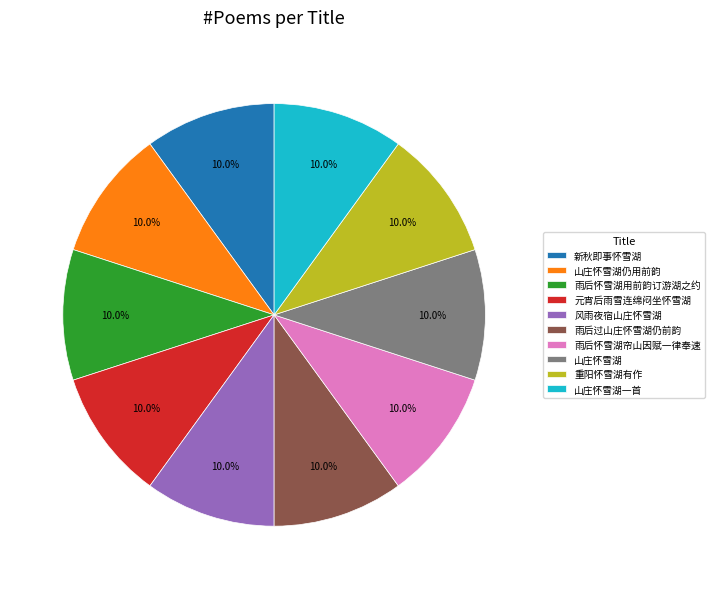

What portion of the pie excludes 重阳怀雪湖有作?

90.0%